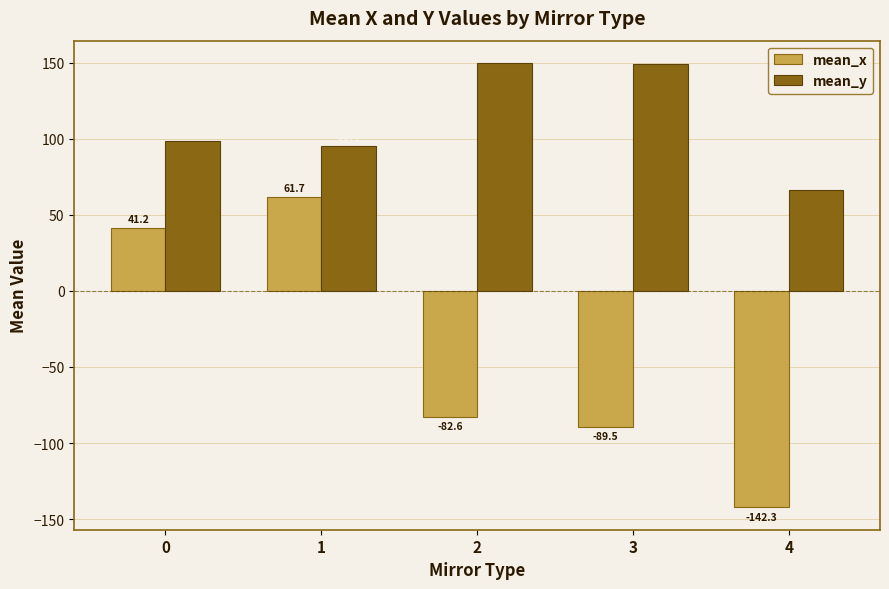

List the series in order of their overall mean, highest first.

mean_y, mean_x